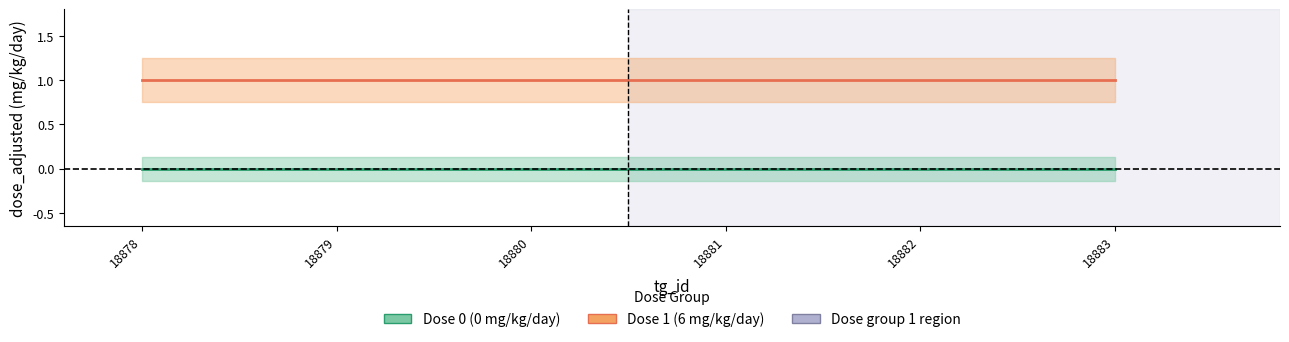

Which series has the largest total across all categories?

Dose 1 (6 mg/kg/day)